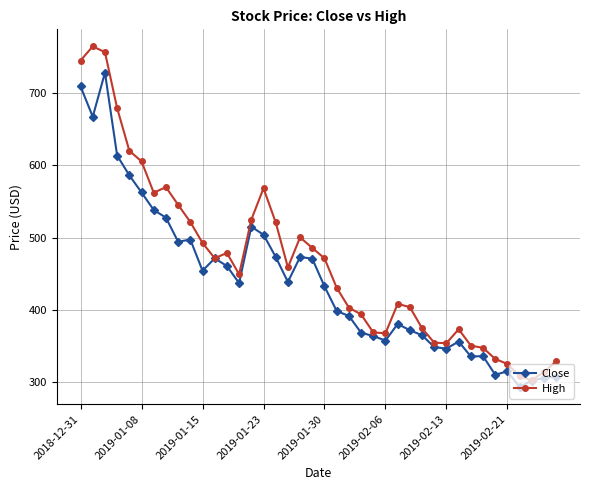

What is the highest value of the Close series?

728.1